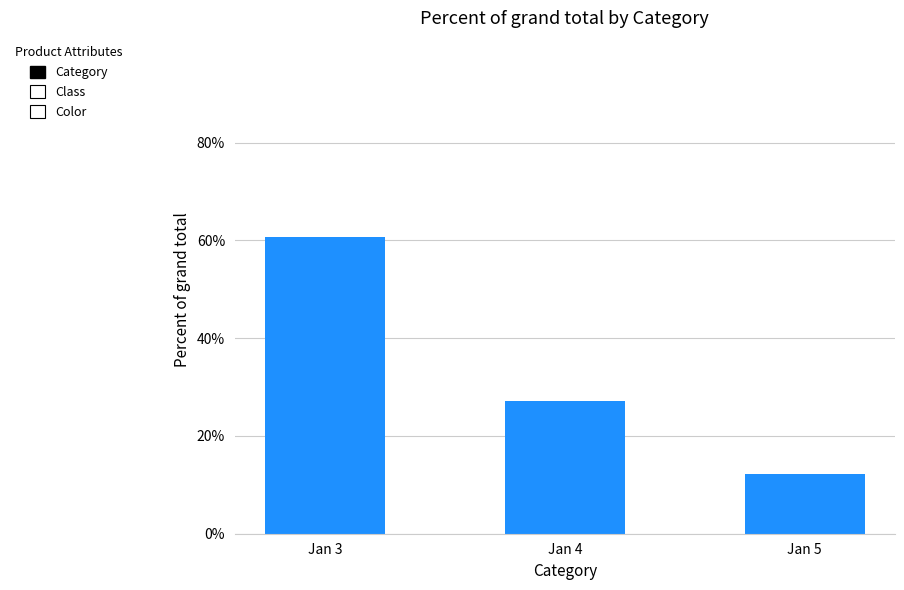

Is it true that the value at Jan 5 is 12.1?

True